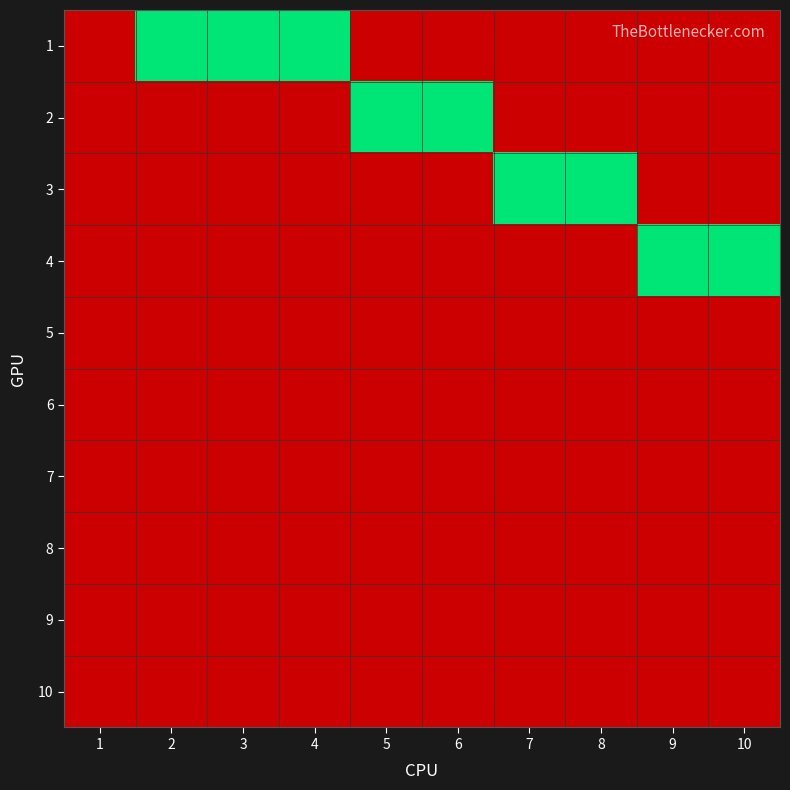

Which has a higher value, 1 or 8?

1